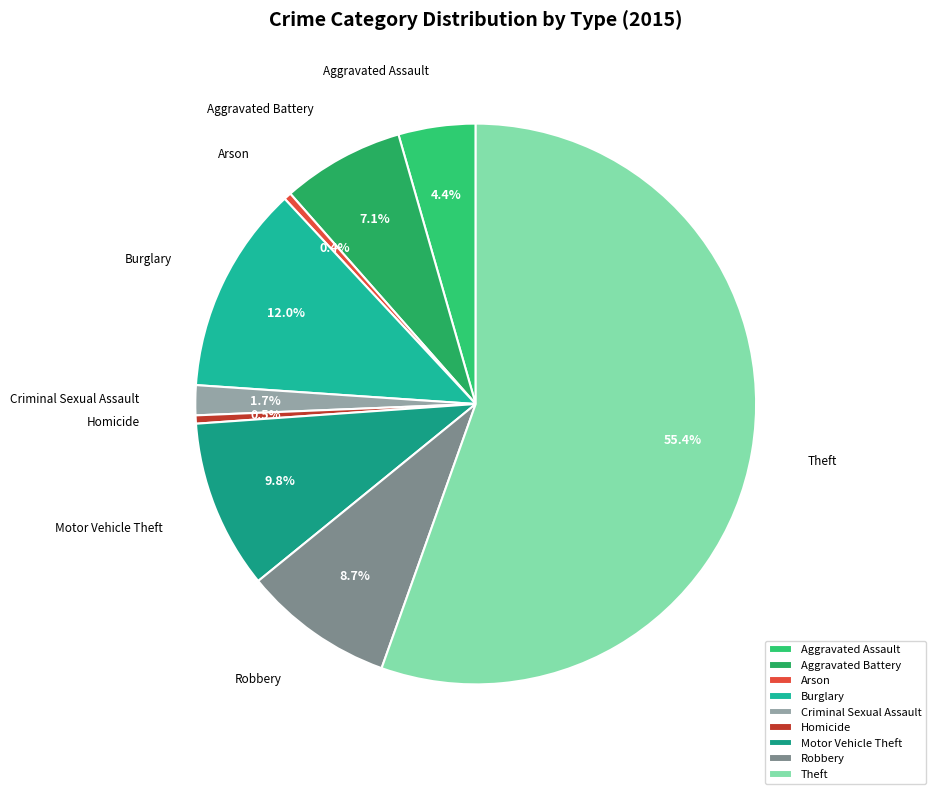

To the nearest percent, what is the combined percentage of Burglary and Robbery?

21%